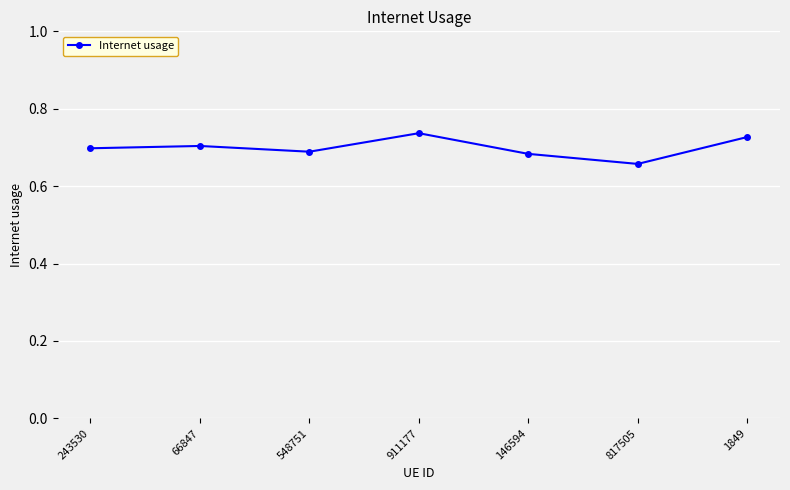

How many data points does each series have?

7